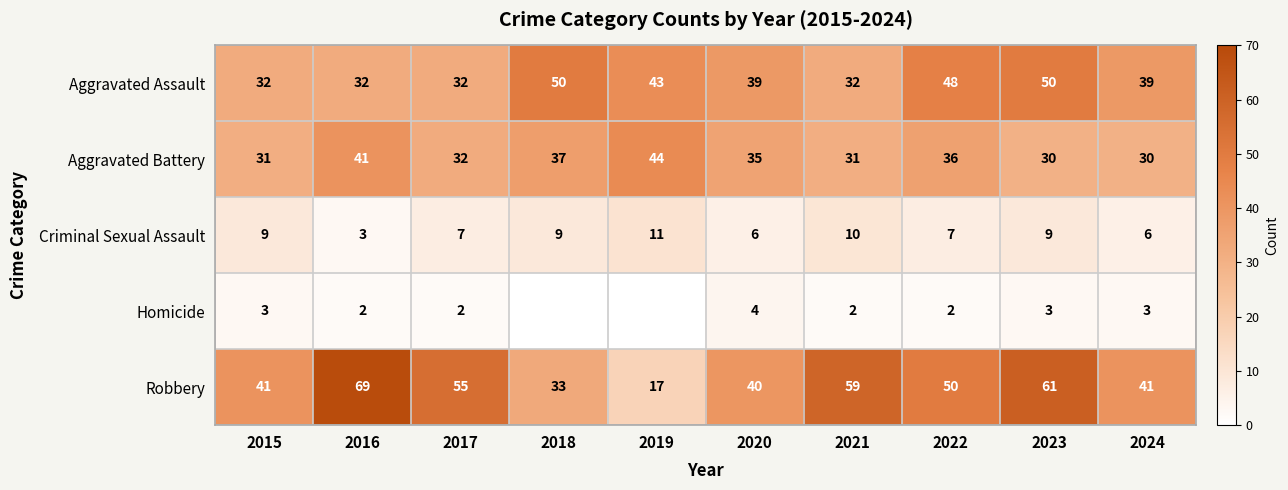

How many values in the Aggravated Assault series are below 39?

4